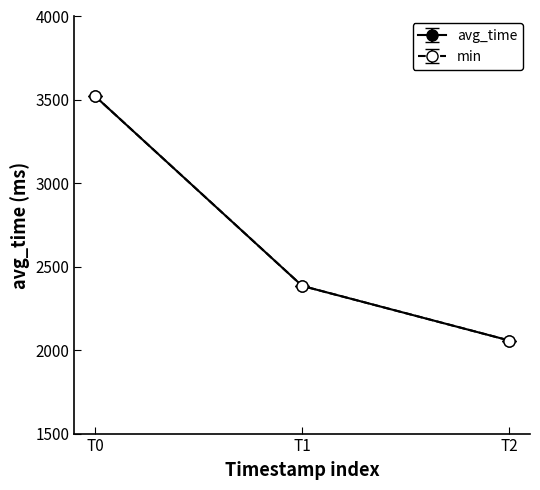

Is this an area chart (filled region under the line)?

No